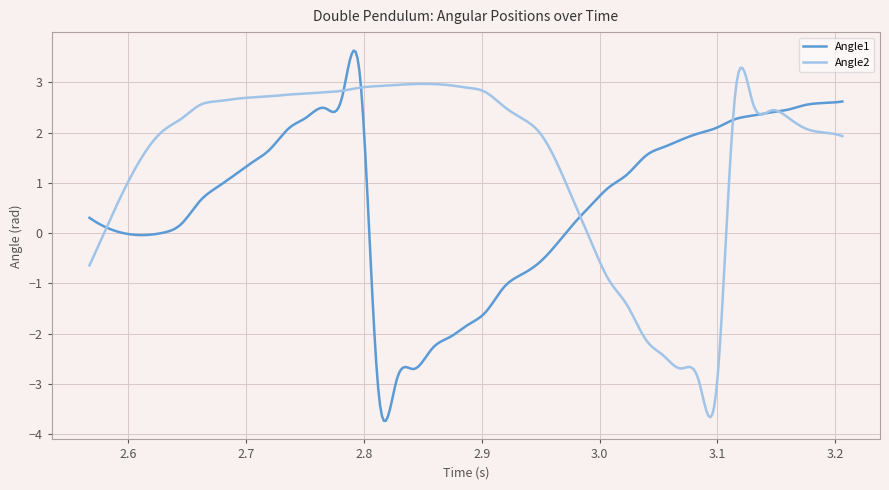

Which series has the largest total across all categories?

Angle2